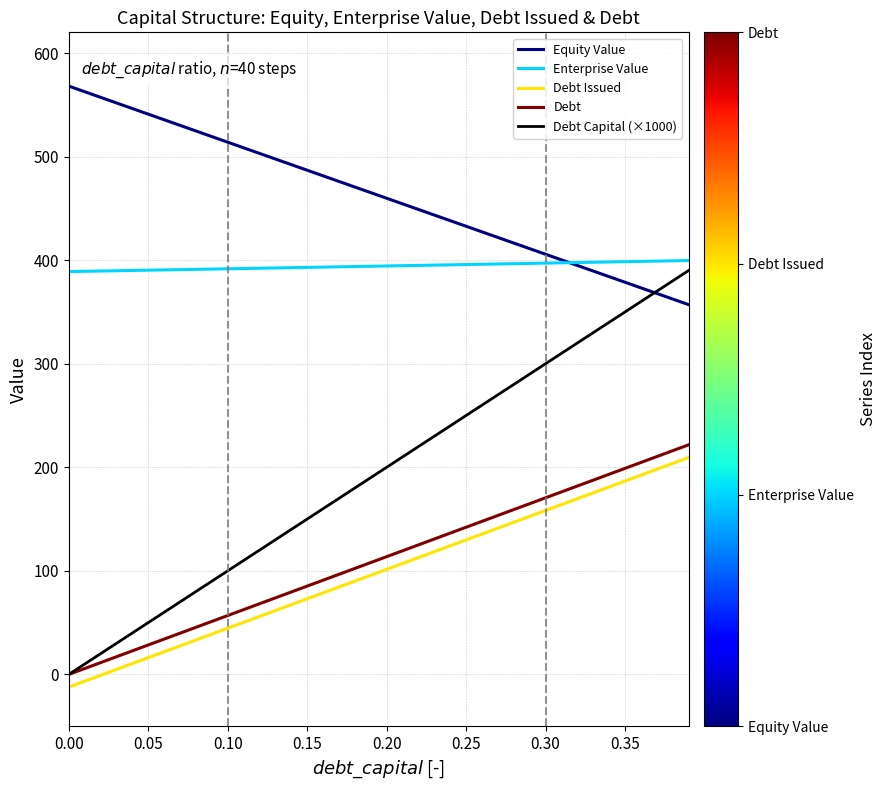

Which series has the largest total across all categories?

Equity Value